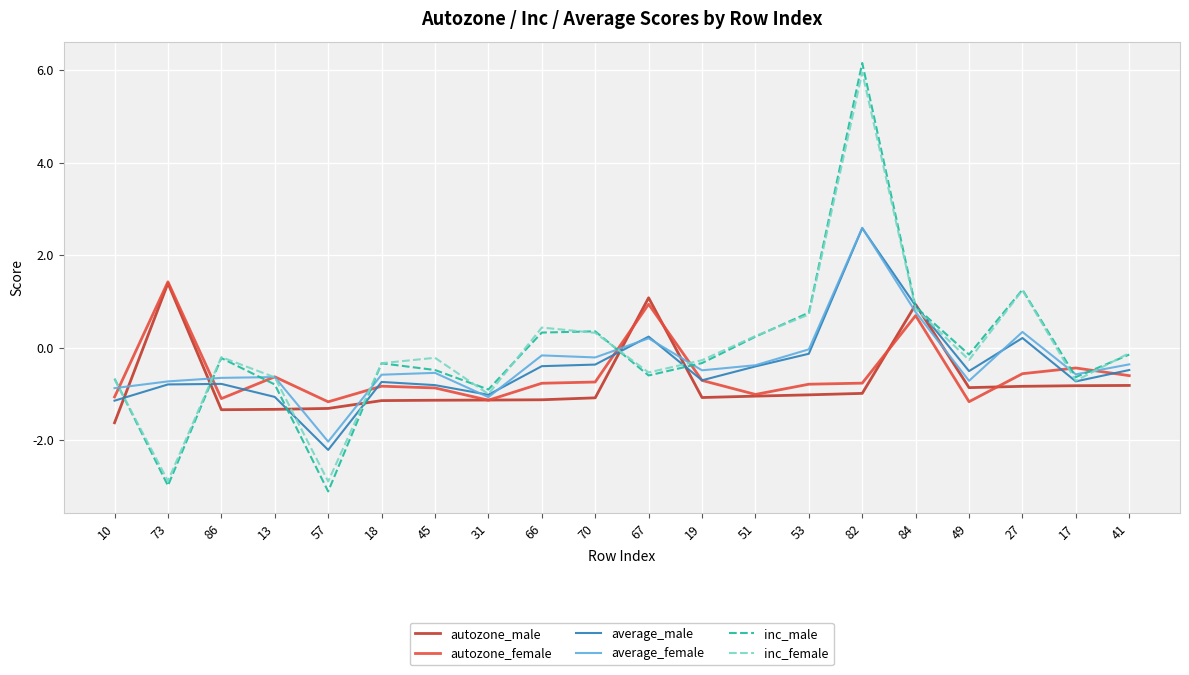

How many series are shown in this chart?

6